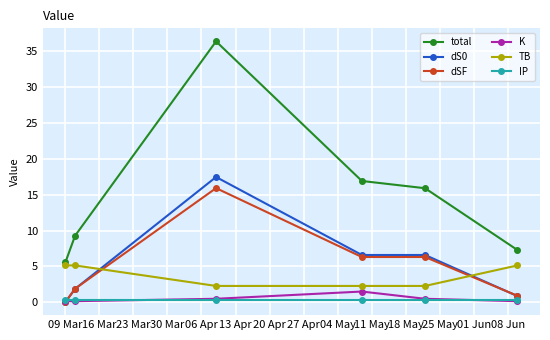

Which series has the largest total across all categories?

total